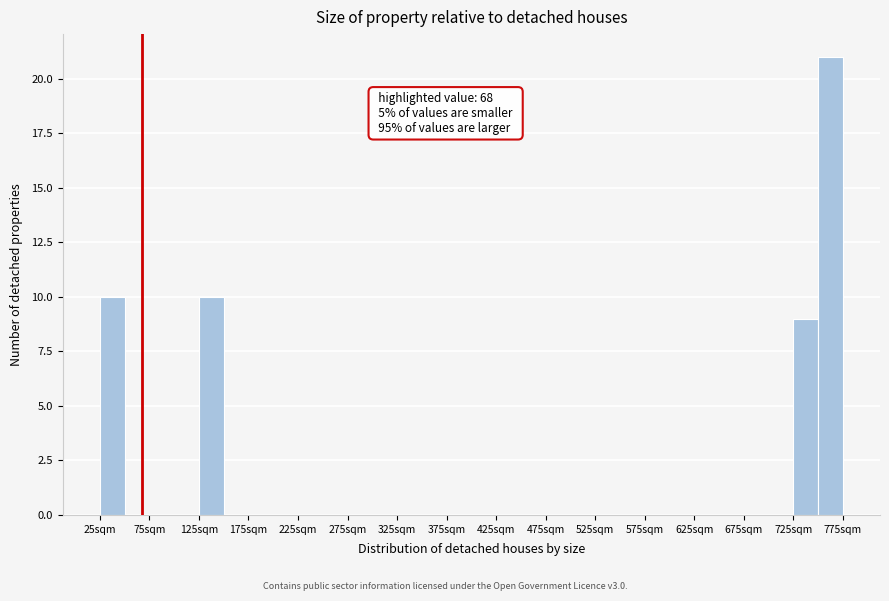

Which range on the x-axis has the tallest bar?

750 to 775